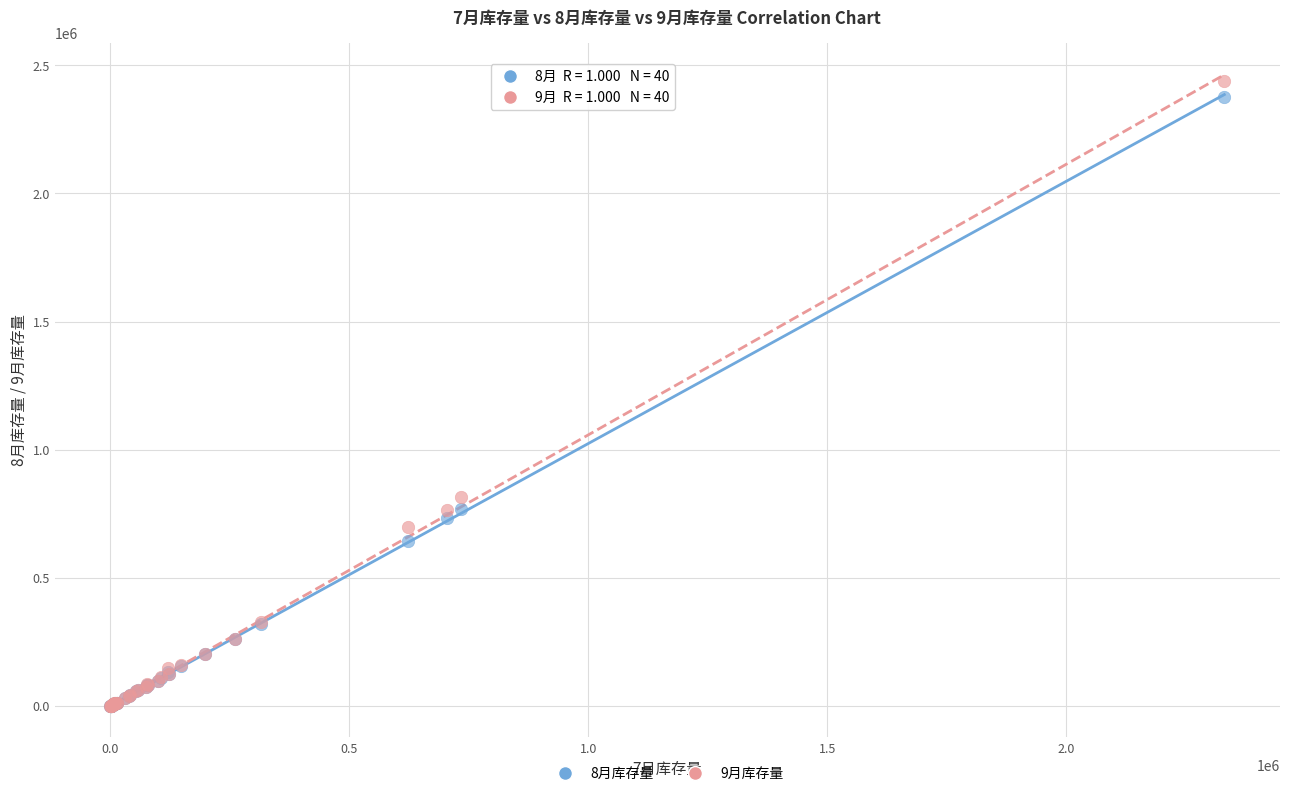

Across all series, what Y value is closest to 1218976?

815876.1